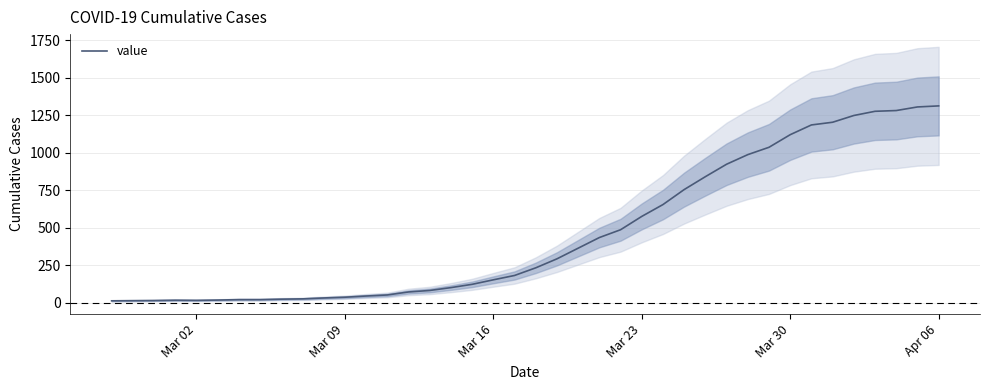

How many interior local valleys (lower than both neighbors) does the data have?

1